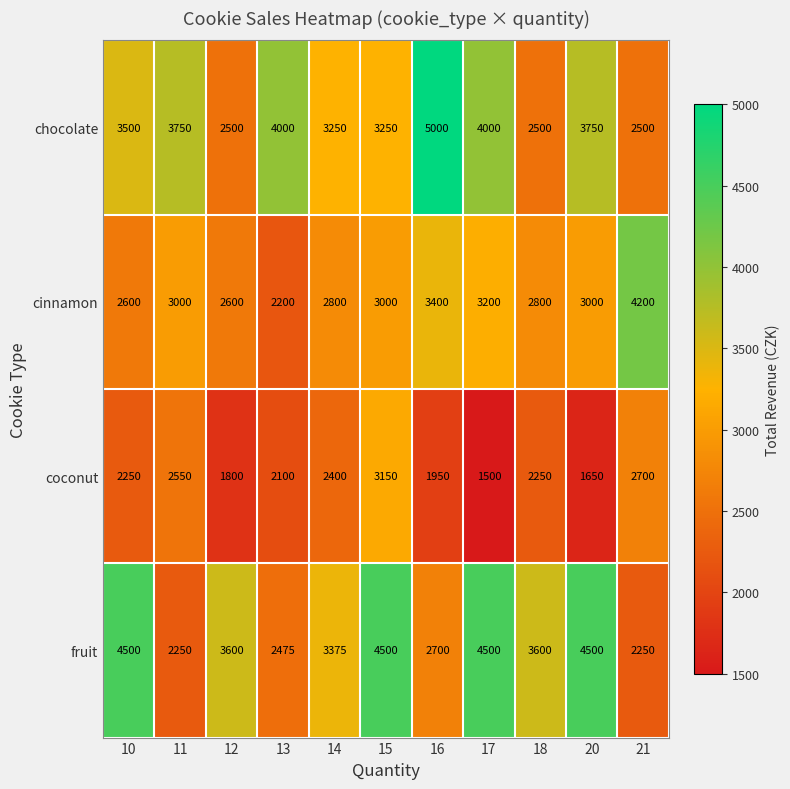

Count the fruit values in the range 2475 to 4500.

9